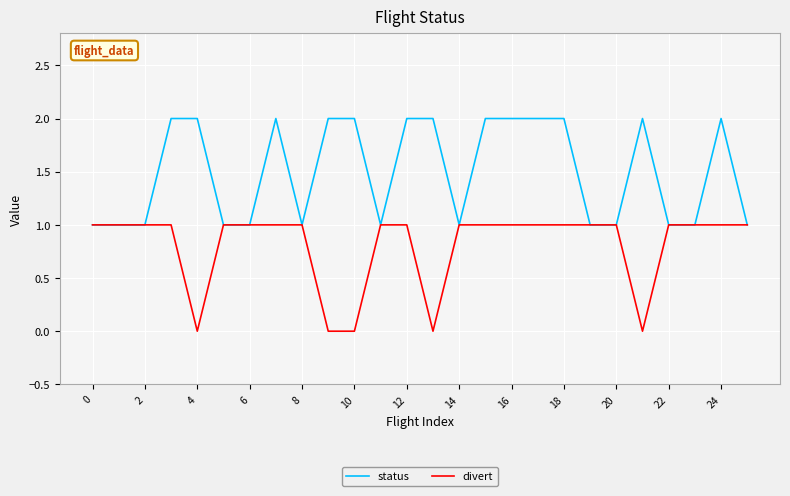

Which series has the largest total across all categories?

status